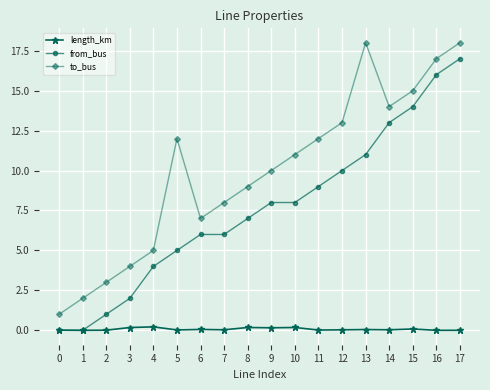

True or false: to_bus and length_km cross at least once.

False